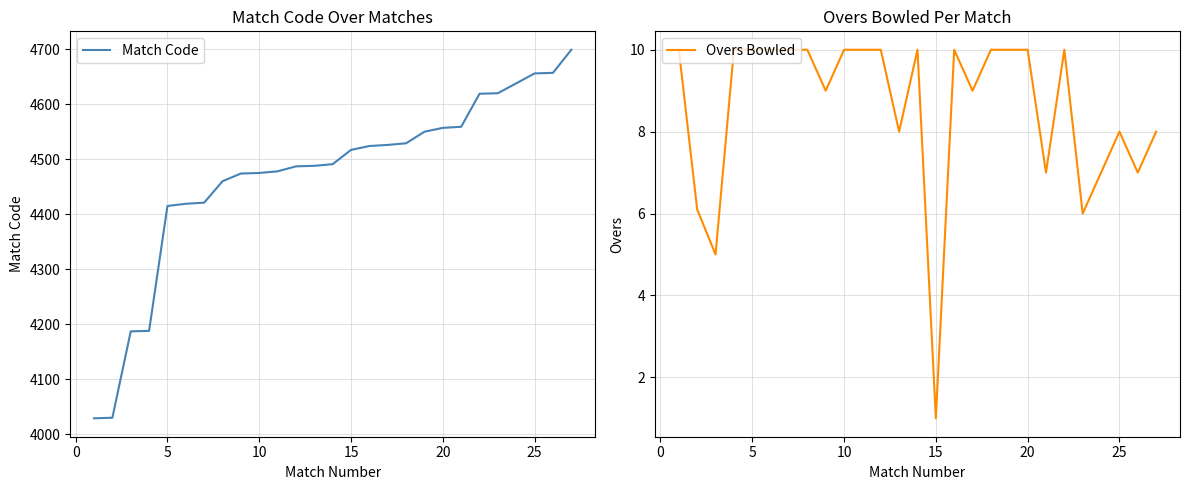

Which series has the largest total across all categories?

Match Code